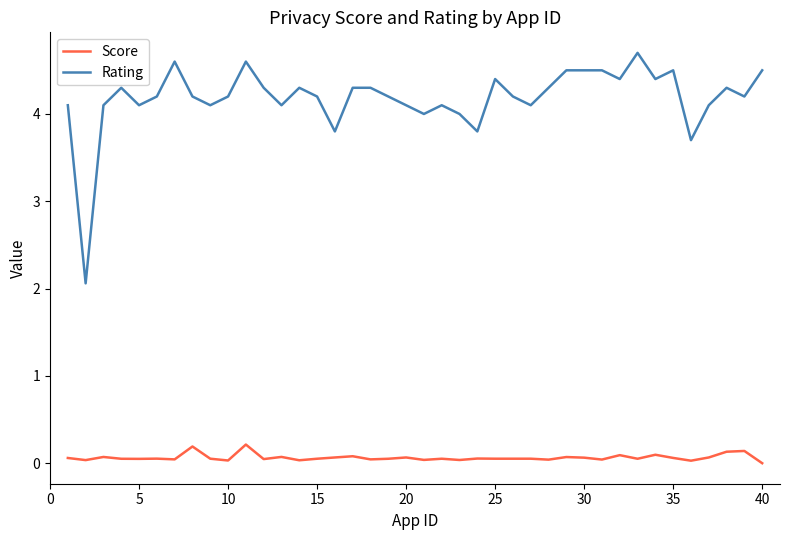

True or false: Rating and Score cross at least once.

False